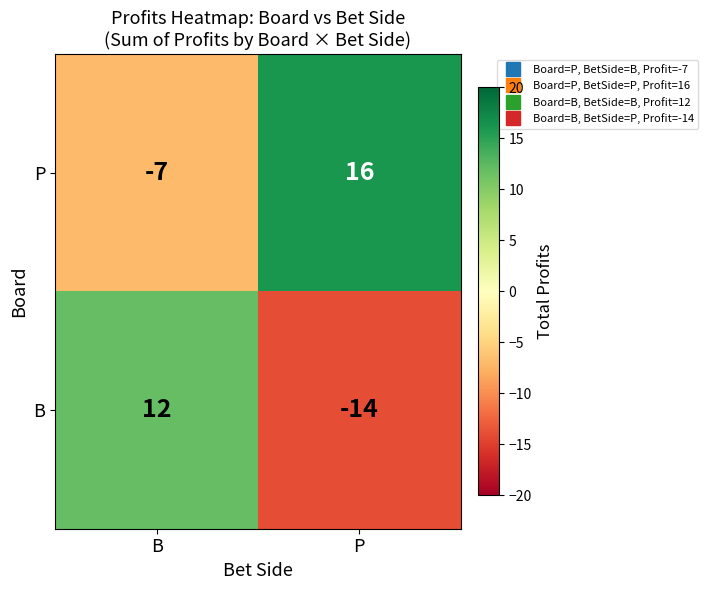

How many data points does each series have?

2